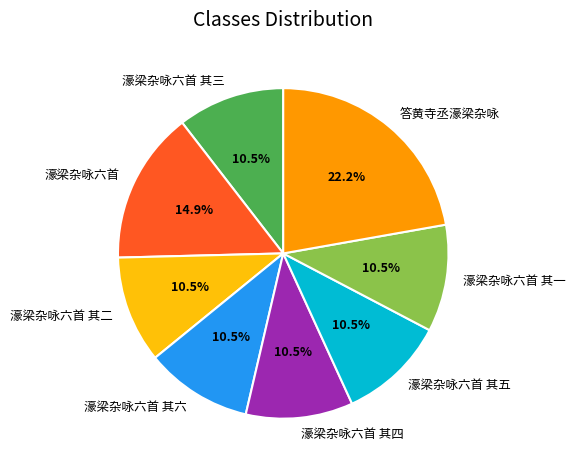

The 濠梁杂咏六首 其一 slice represents 18% of the pie. True or false?

False